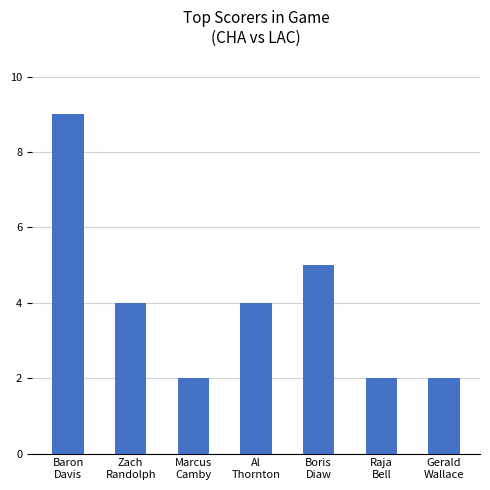

The value at Zach
Randolph is 4. True or false?

True